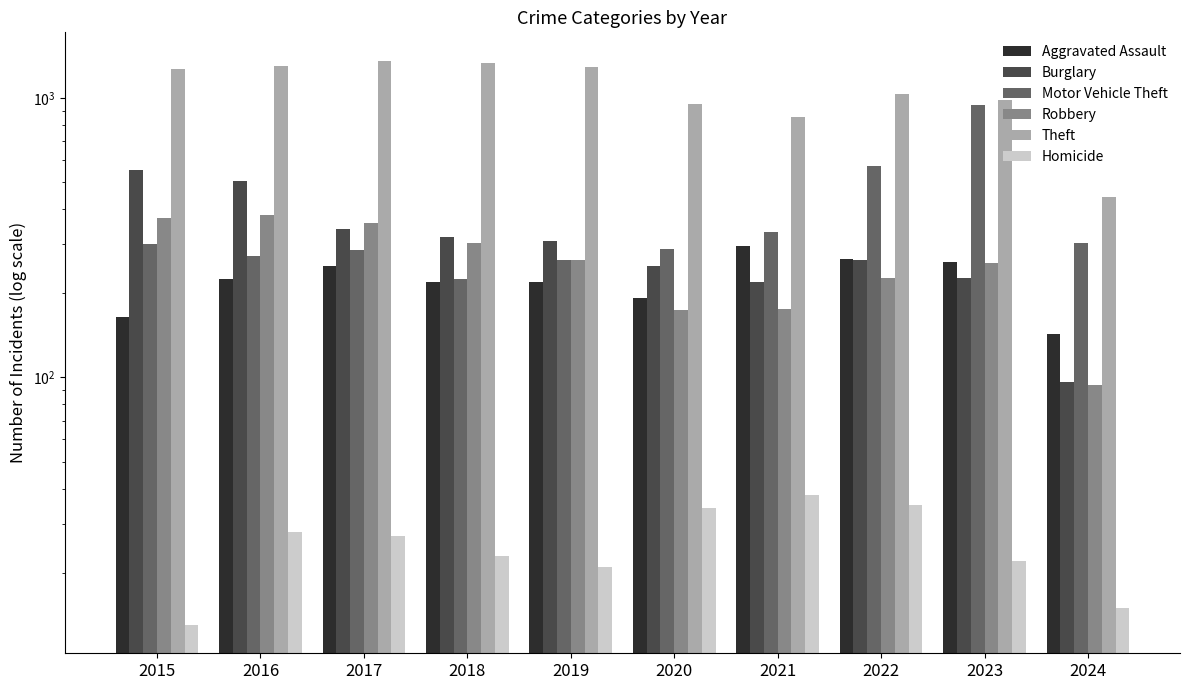

Is it true that Aggravated Assault equals 52 at 2017?

False